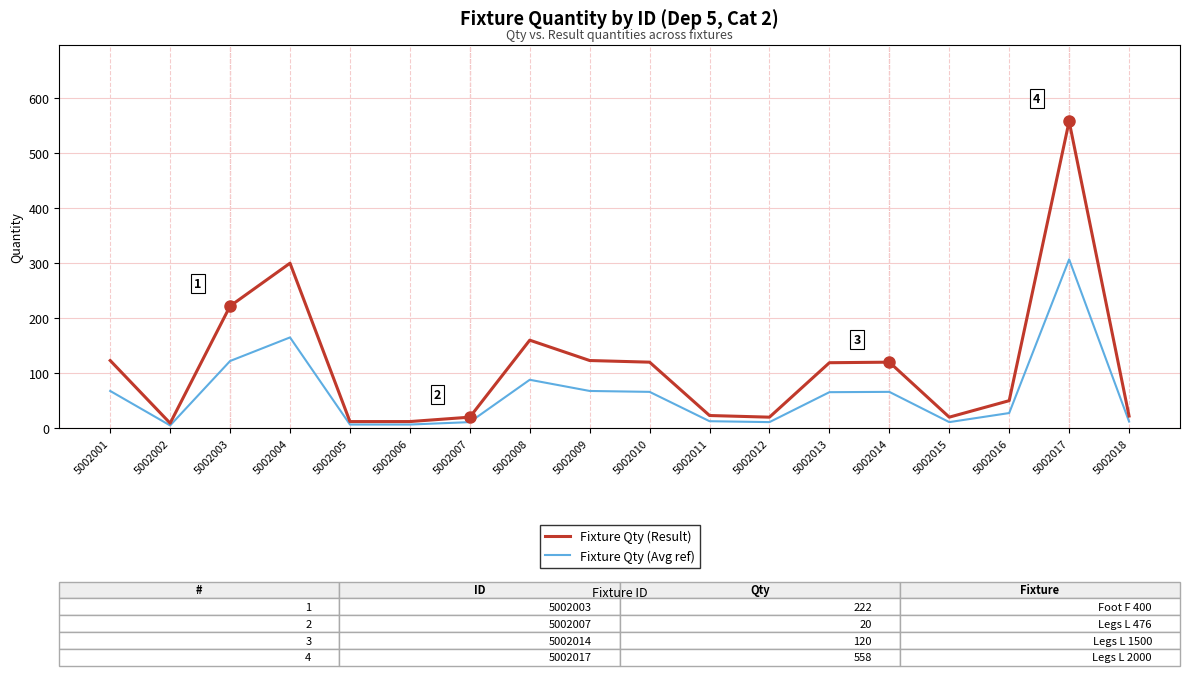

Where is the first local maximum for Fixture Qty (Result)?

5002004